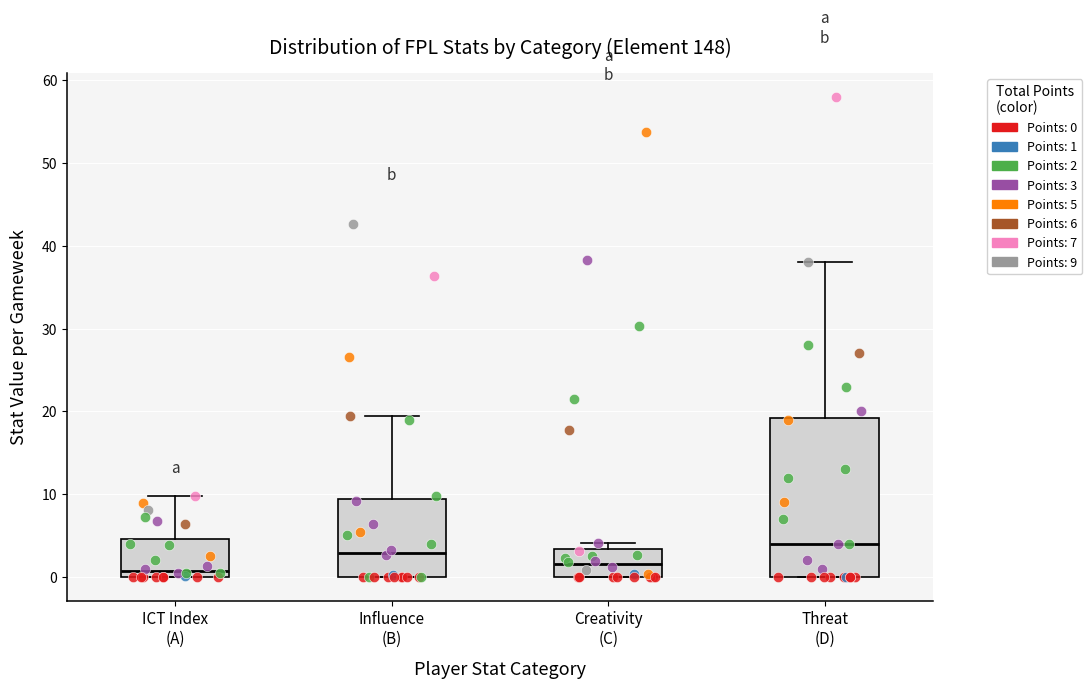

Reading left to right, transcribe this box plot: for each box, give where its median line is, the range the box spans, and where its two whiskers end, as read against the y-axis. The values are not printed on the chart, so give them approximately, as read against the axis.

ICT Index (A): median 1, box 0 to 5, whiskers 0 to 10
Influence (B): median 3, box 0 to 9, whiskers 0 to 19
Creativity (C): median 2, box 0 to 3, whiskers 0 to 4
Threat (D): median 4, box 0 to 19, whiskers 0 to 38